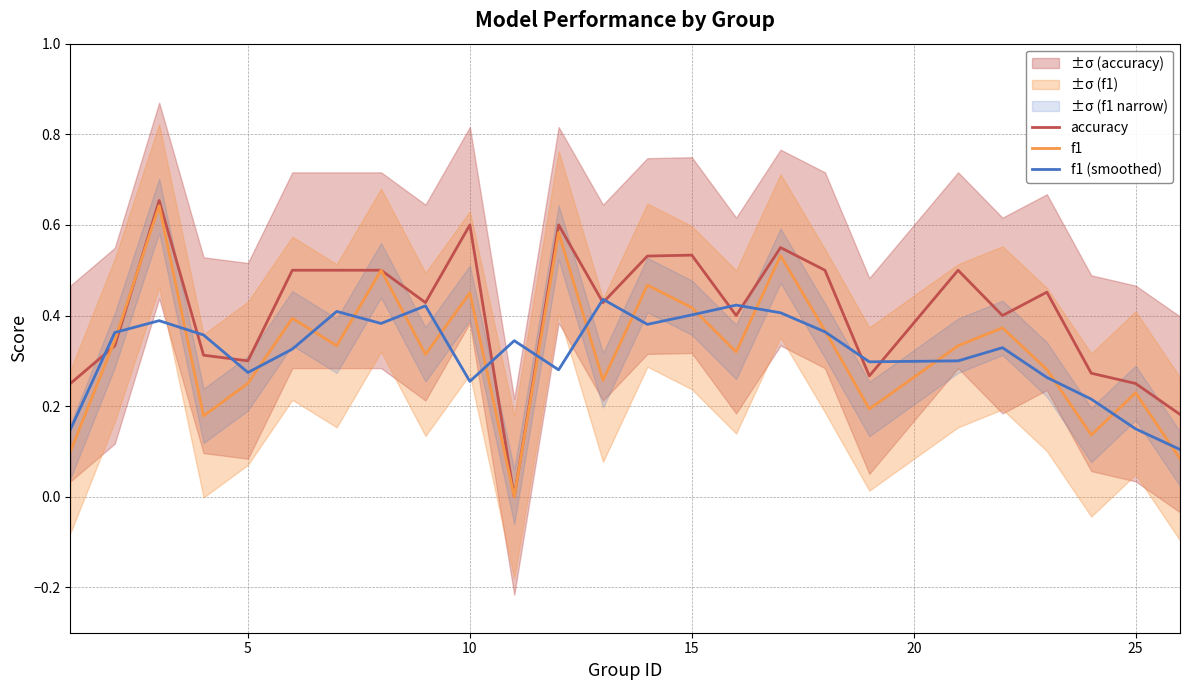

Which series has the largest total across all categories?

accuracy